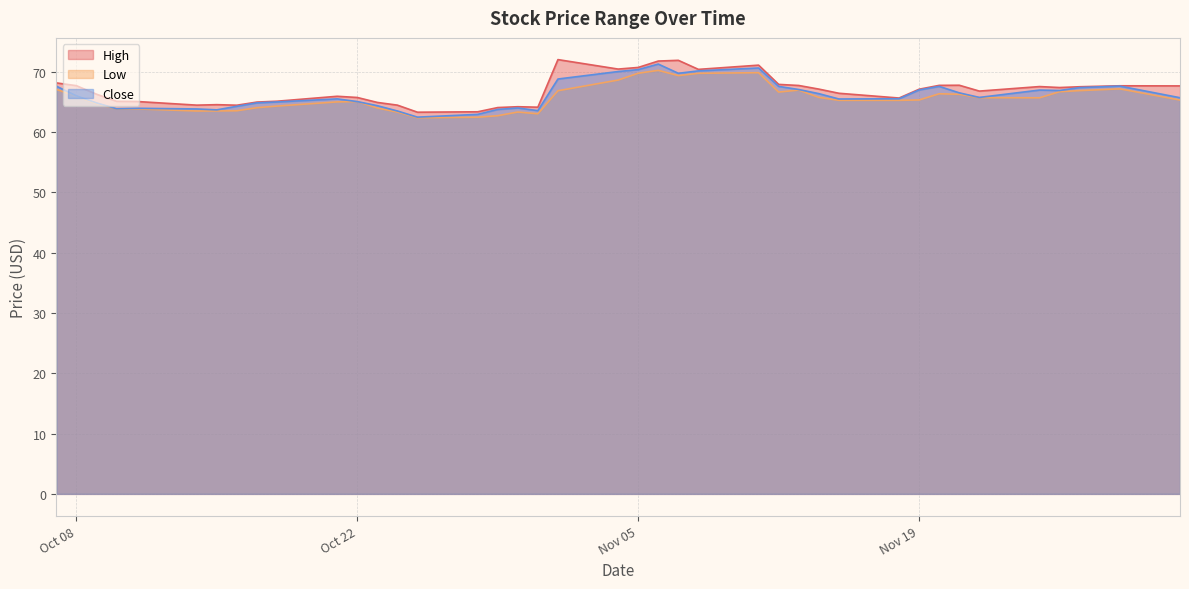

What is the minimum value shown in the chart?

62.3